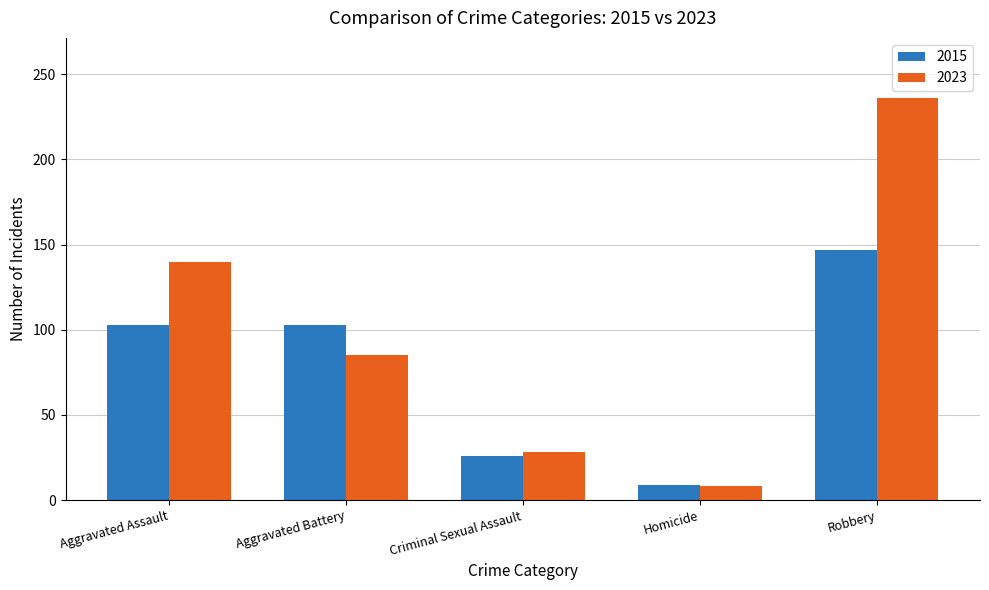

Where is 2023 nearest to the value 122?

Aggravated Assault